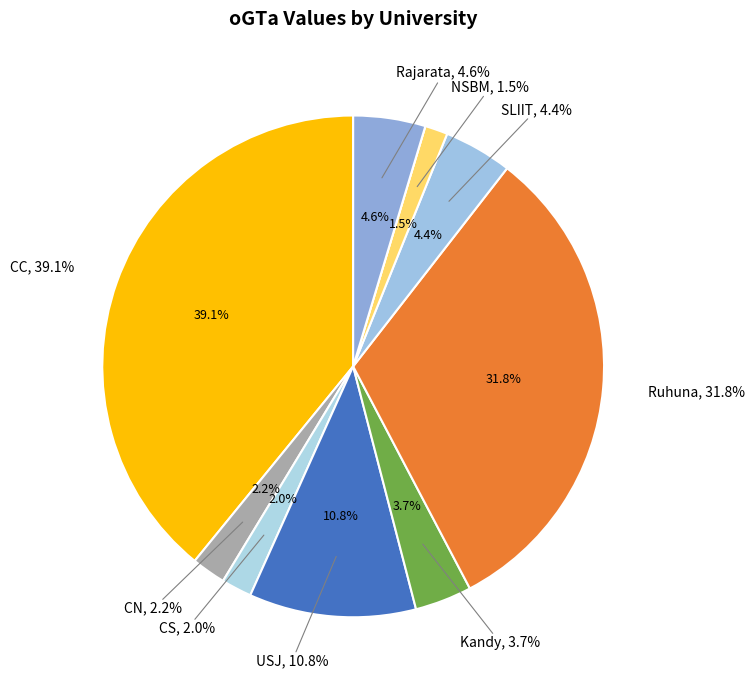

Is there any slice that represents more than half of the pie?

No